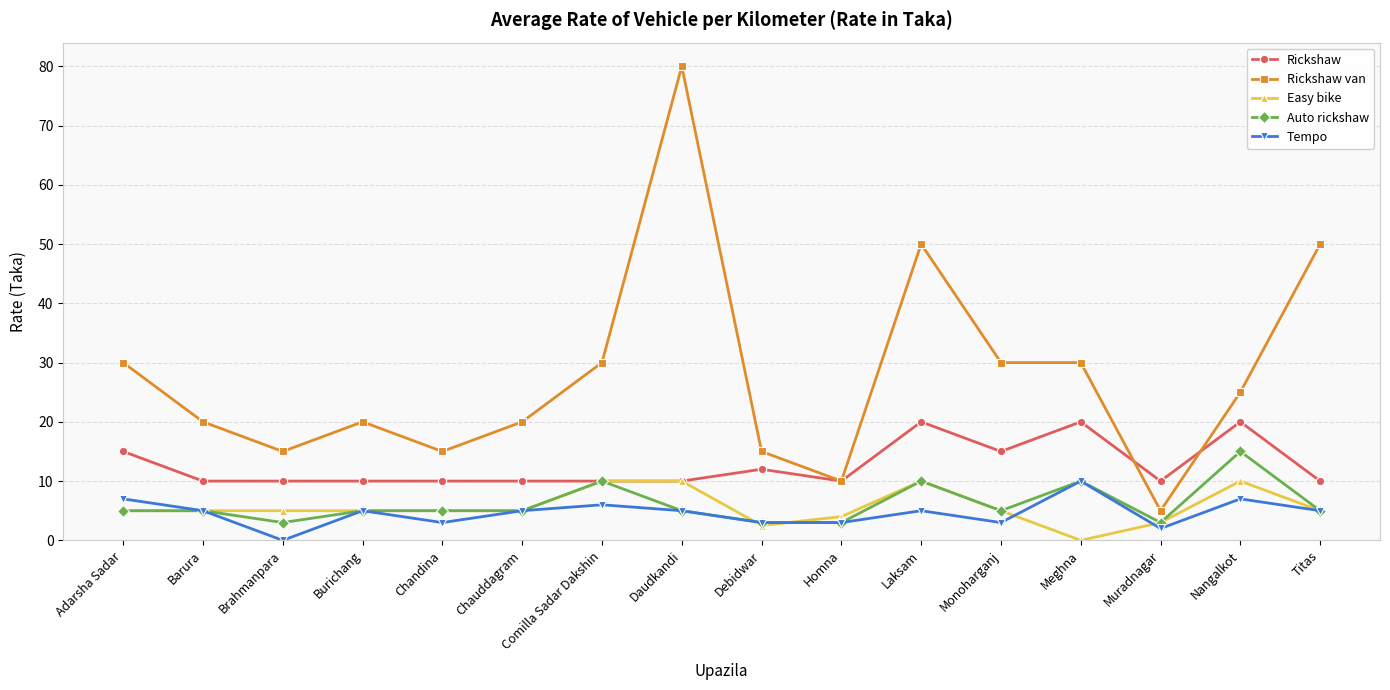

Is this an area chart (filled region under the line)?

No